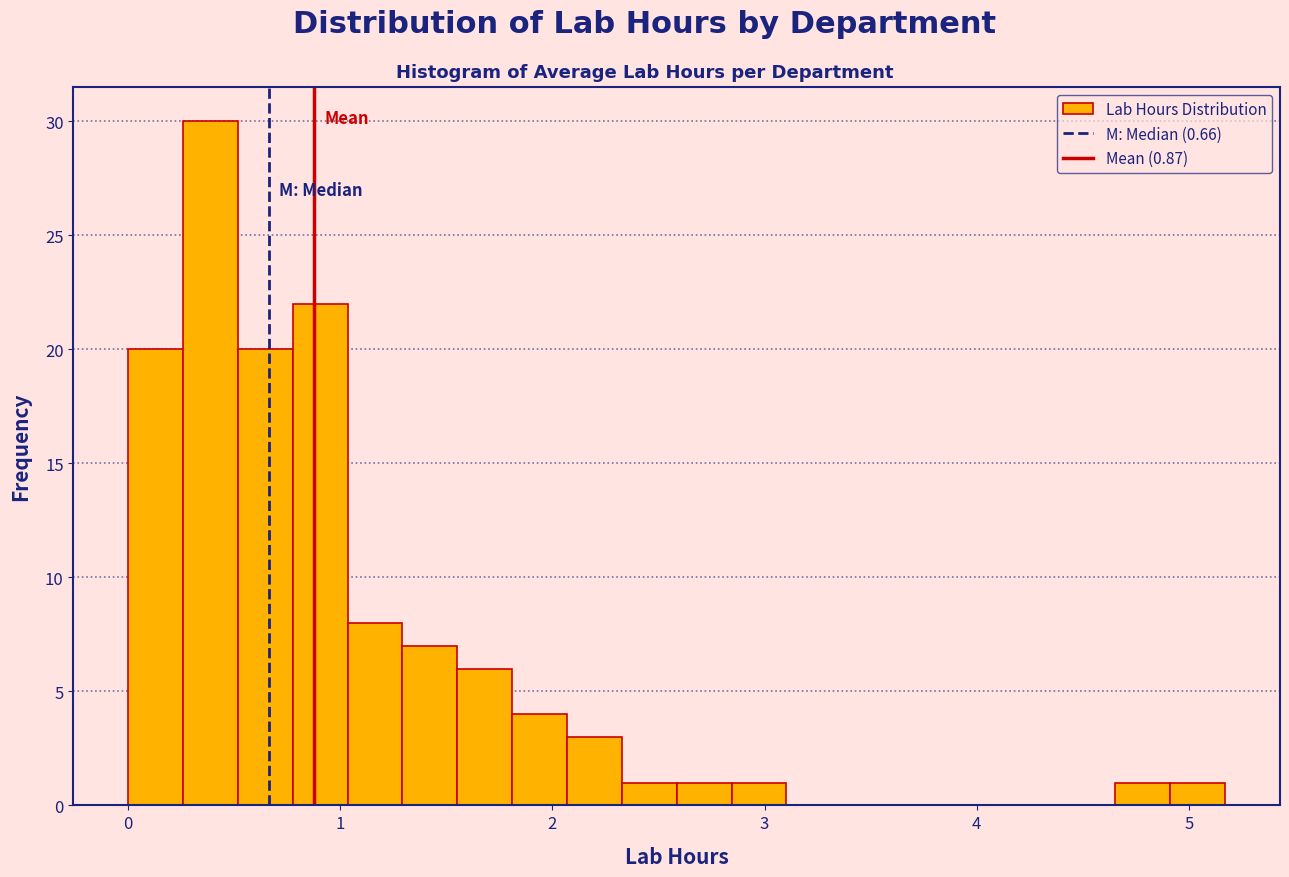

Read against the x-axis, roughly where is the centre of the tallest bar?

0.4